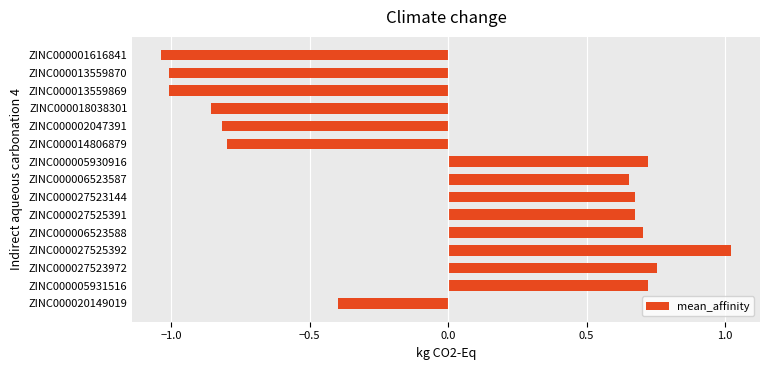

Which has a higher value, ZINC000014806879 or ZINC000005930916?

ZINC000005930916